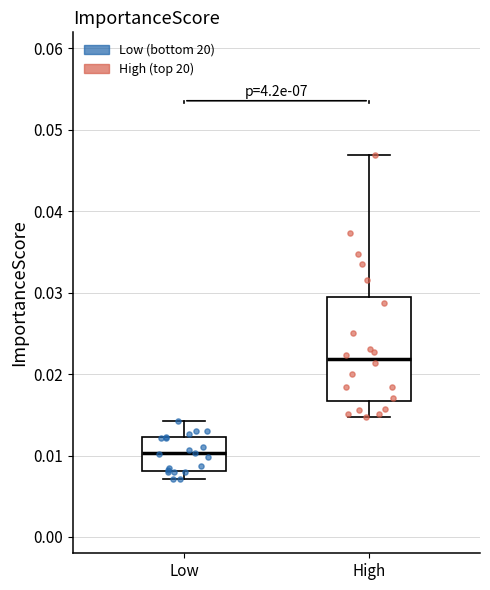

Reading left to right, transcribe this box plot: for each box, give where its median line is, the range the box spans, and where its two whiskers end, as read against the y-axis. The values are not printed on the chart, so give them approximately, as read against the axis.

Low: median 0.010, box 0.008 to 0.012, whiskers 0.007 to 0.014
High: median 0.022, box 0.017 to 0.029, whiskers 0.015 to 0.047